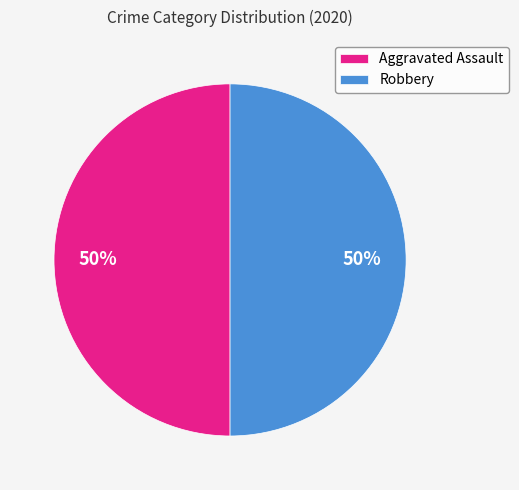

To the nearest percent, what is the combined percentage of Robbery and Aggravated Assault?

100%